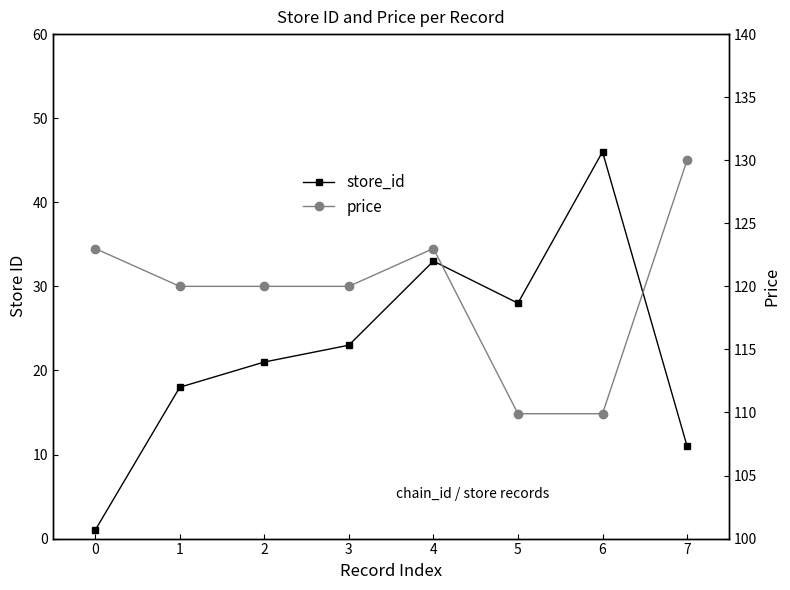

True or false: store_id and price intersect in this chart.

False